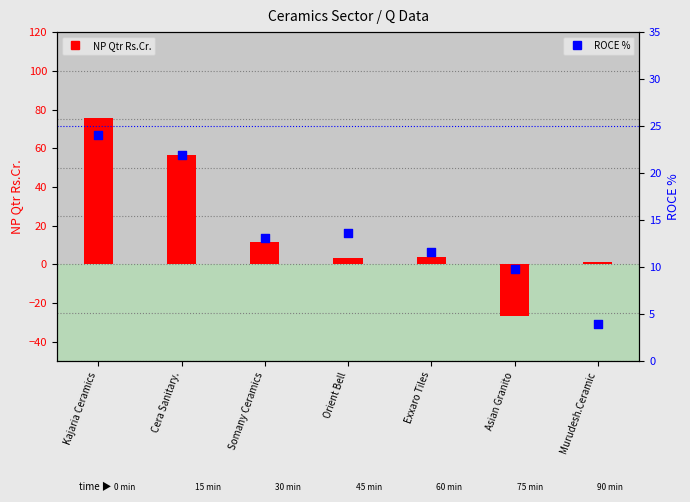

At how many categories does at least one series exceed -1?

7